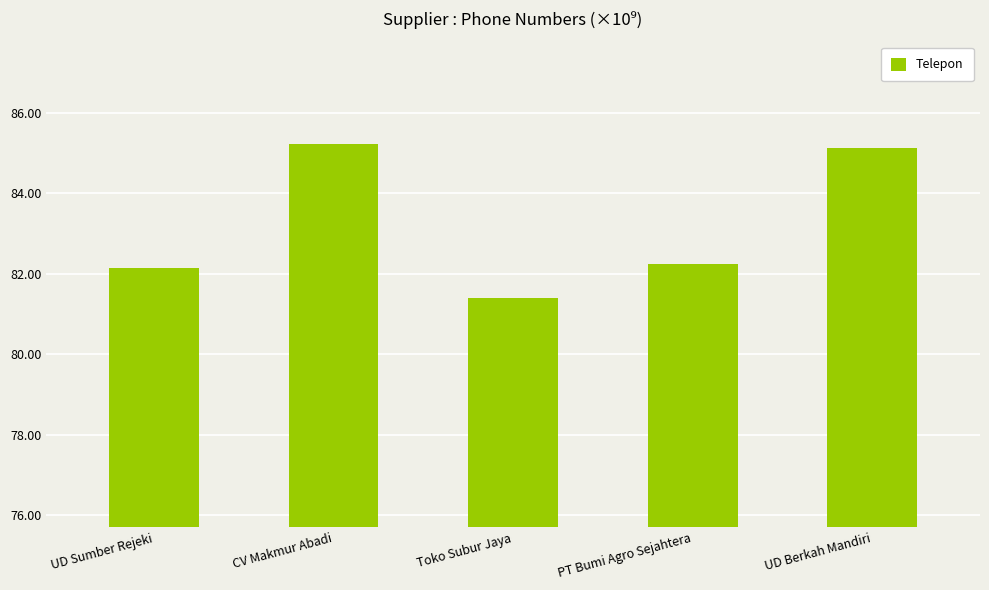

Where is the data nearest to the value 83?

PT Bumi Agro Sejahtera